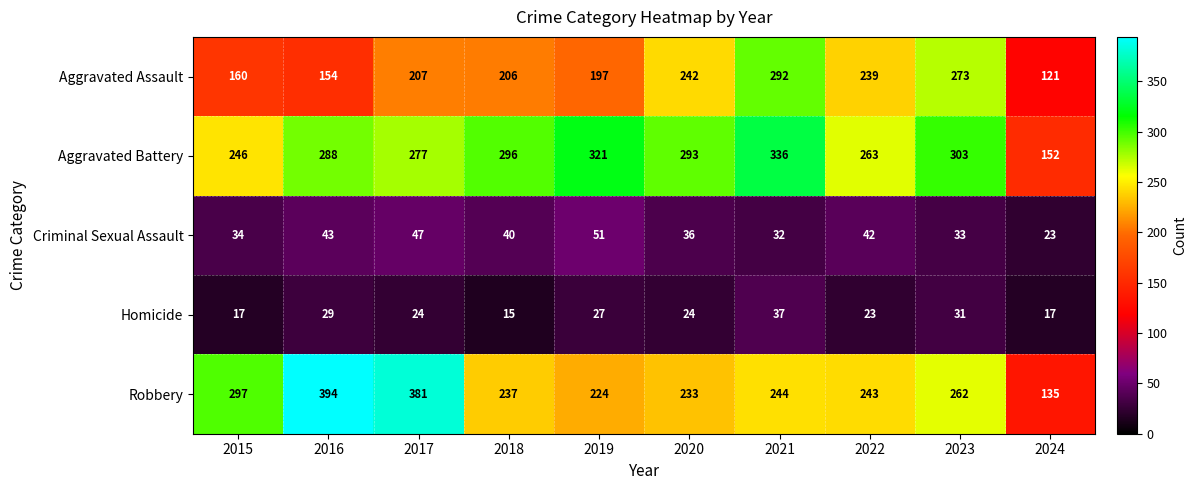

Rank the series at 2019 from highest to lowest value.

Aggravated Battery, Robbery, Aggravated Assault, Criminal Sexual Assault, Homicide